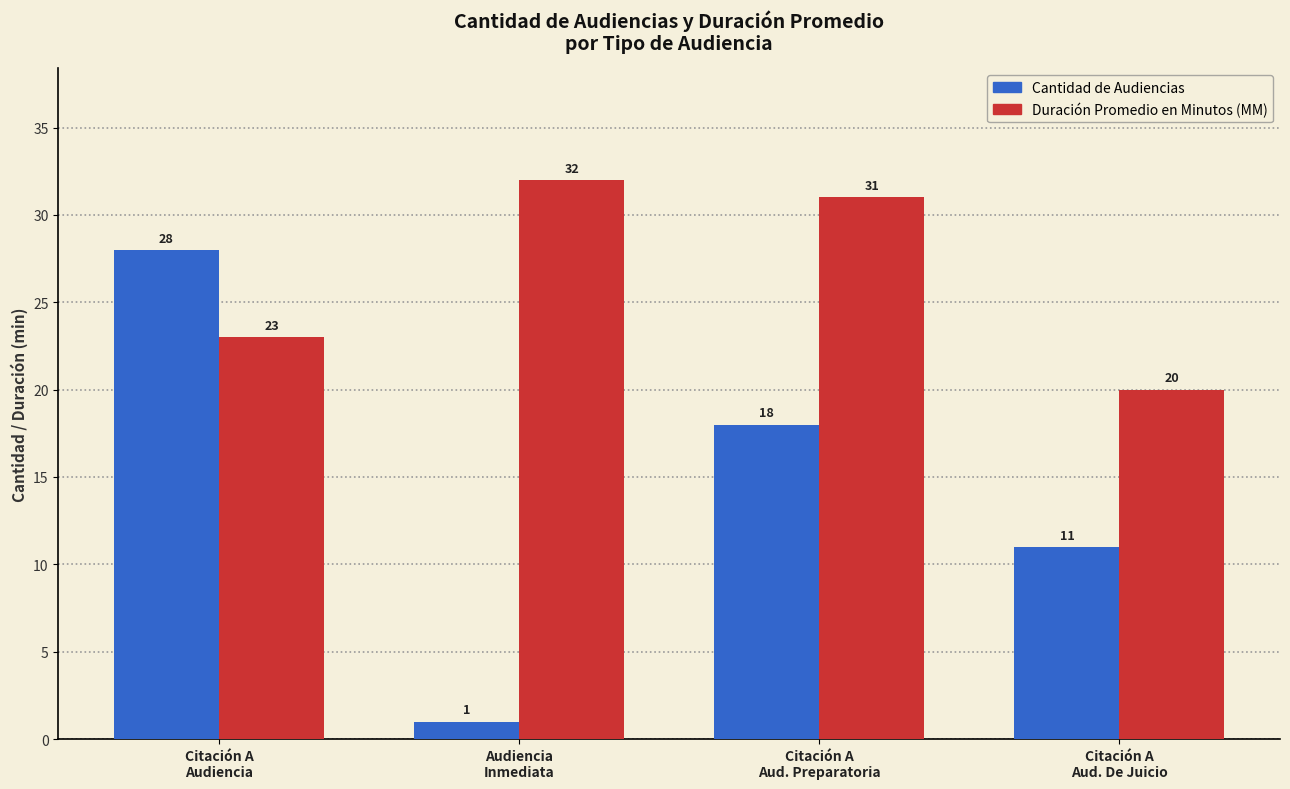

The value of Cantidad de Audiencias at Citación A
Aud. De Juicio is 11. True or false?

True